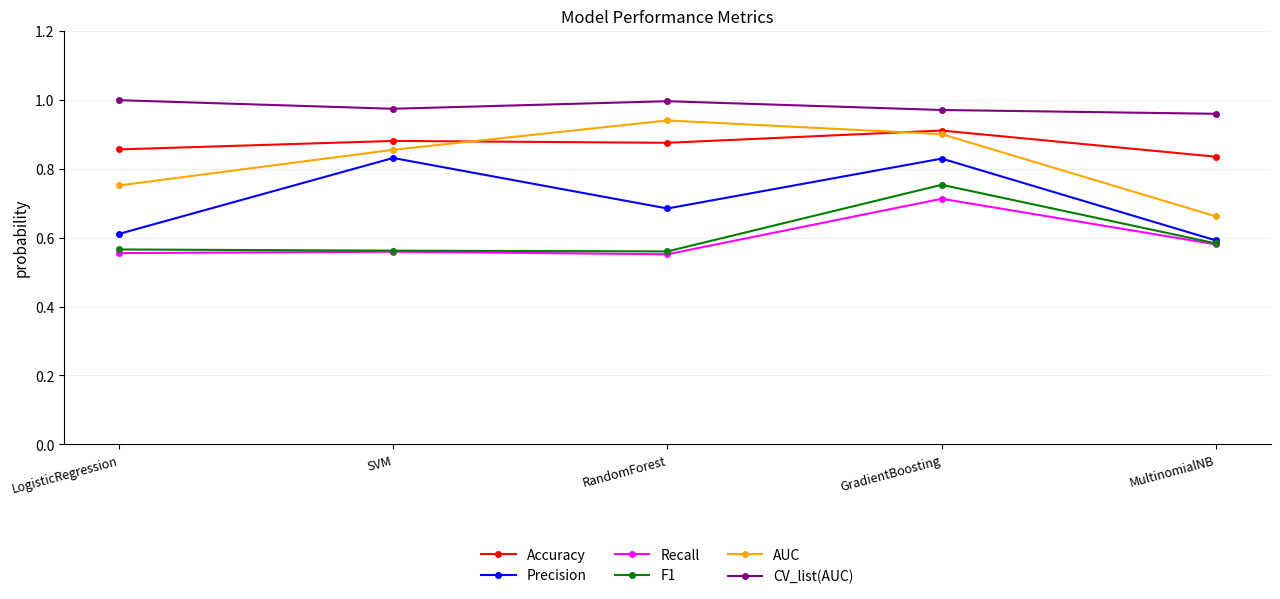

Is it true that F1 equals 0.8 at SVM?

False